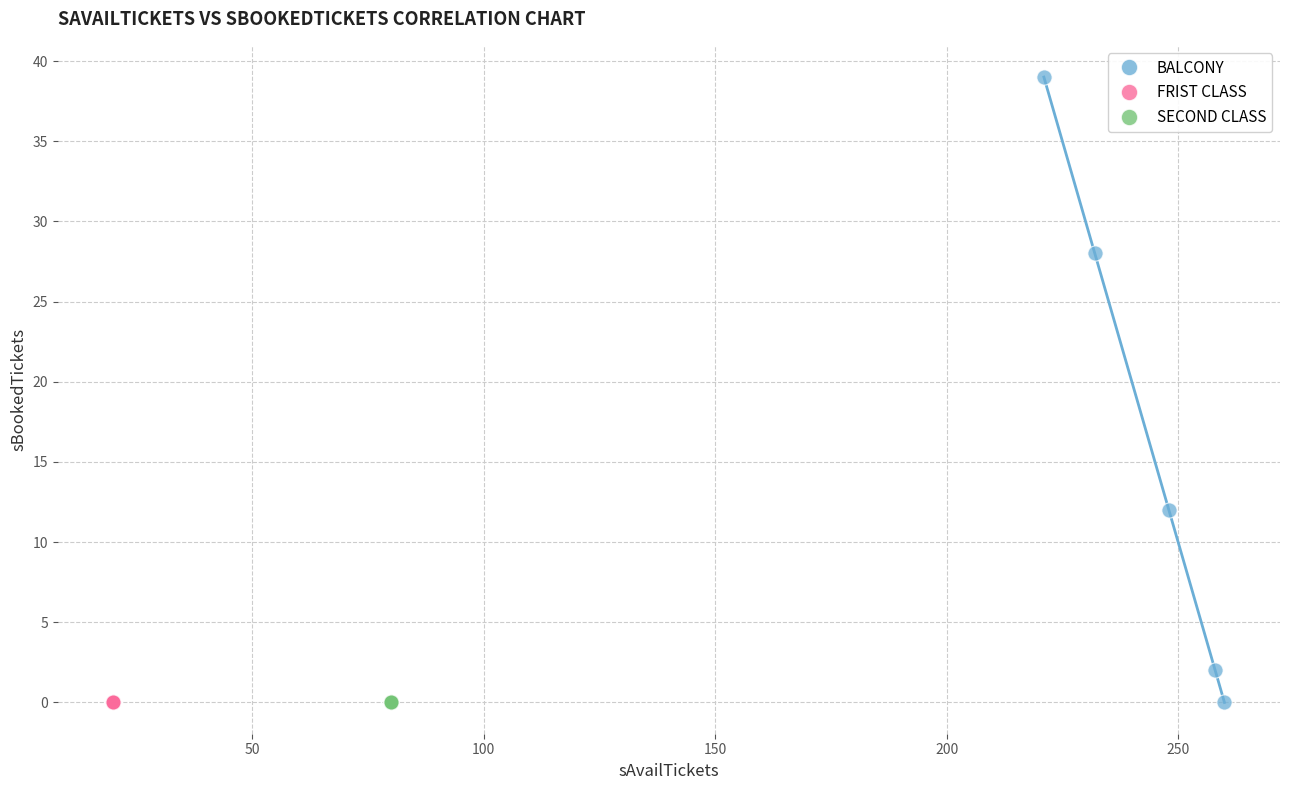

Which series reaches the maximum Y coordinate?

BALCONY